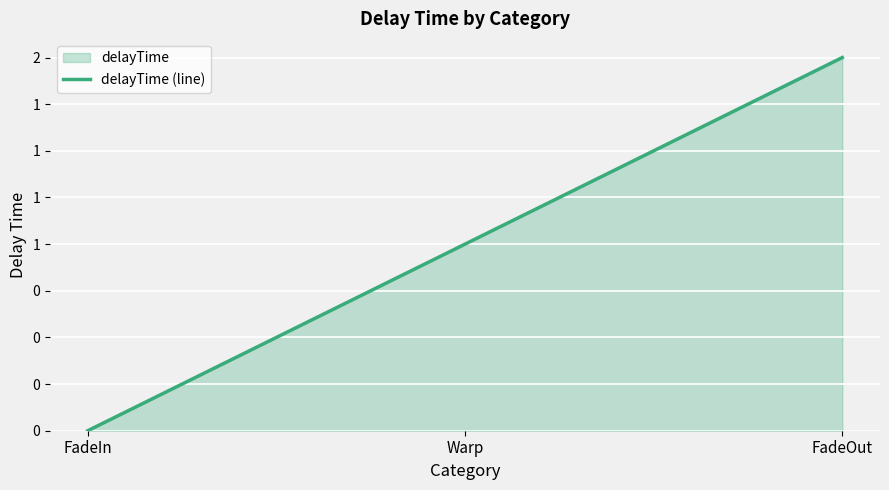

What is the change in value from FadeIn to Warp?

+1